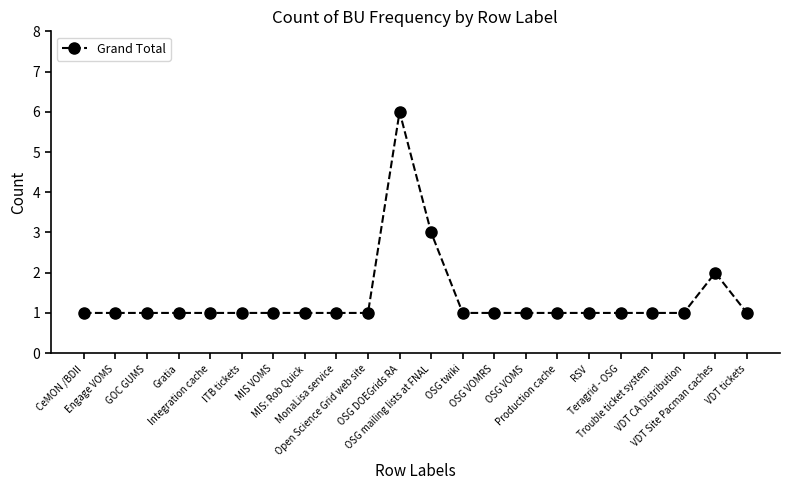

What is the label of the 19th point from the left?

Trouble ticket system